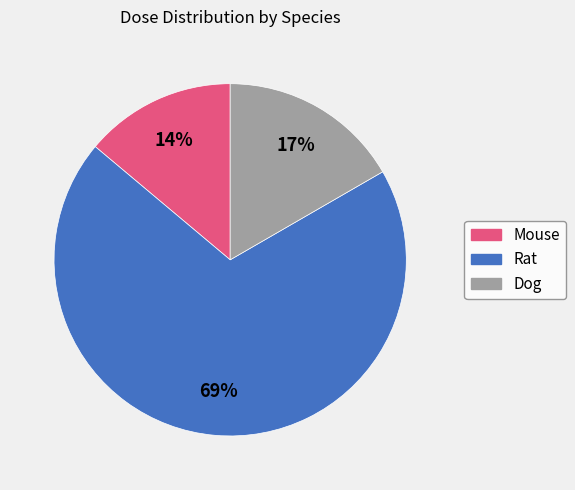

Which slice is the smallest?

Mouse